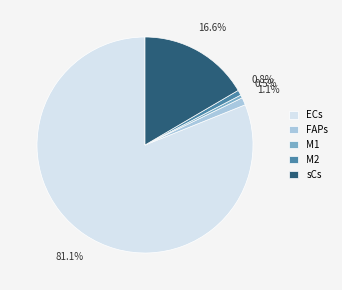

Is there a majority slice in this chart?

Yes